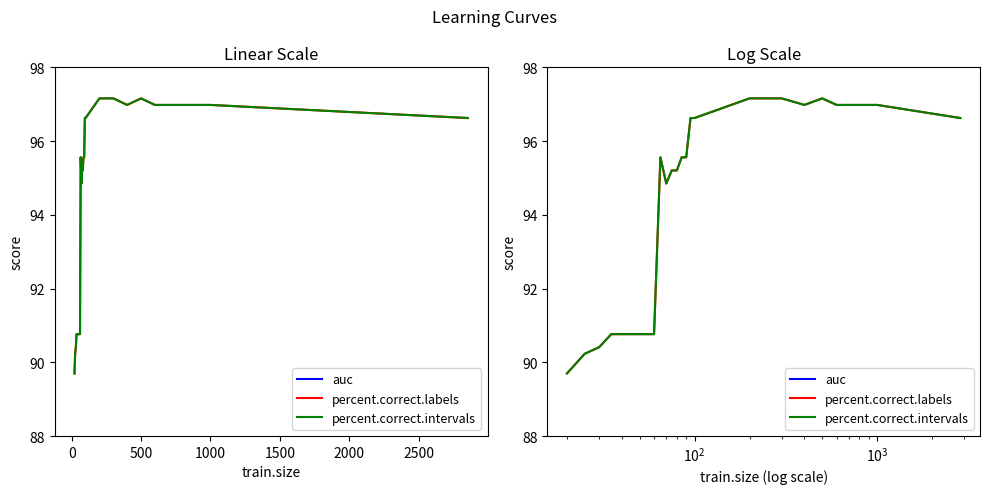

True or false: percent.correct.labels and percent.correct.intervals cross at least once.

False